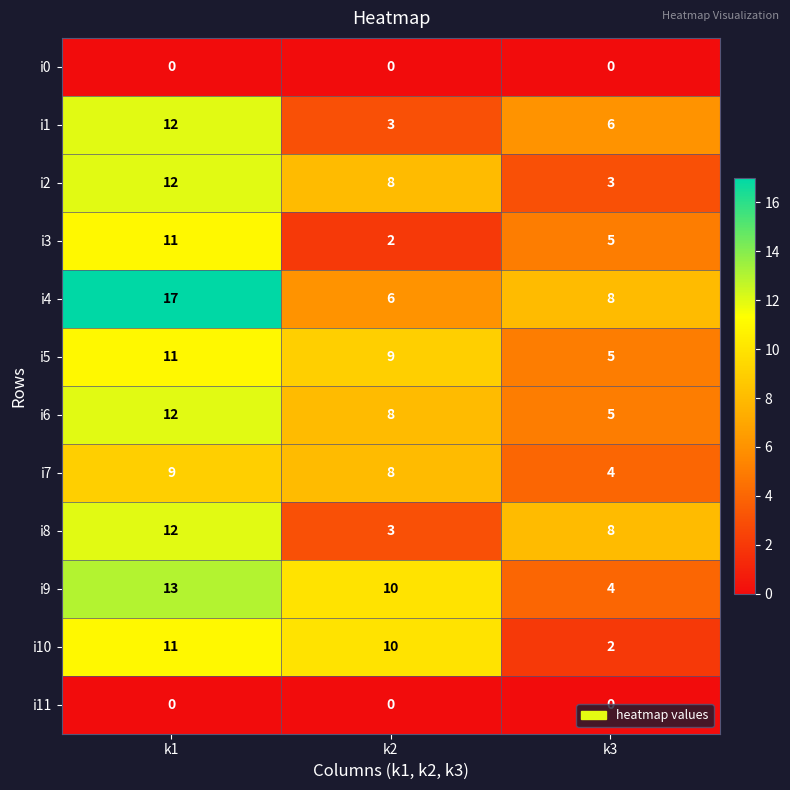

What is the spread (max minus min) of values at k1?

17